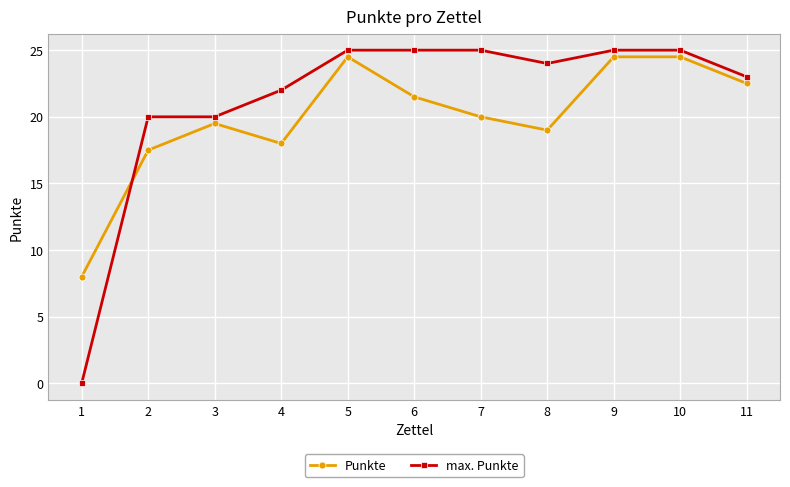

True or false: max. Punkte and Punkte intersect in this chart.

True